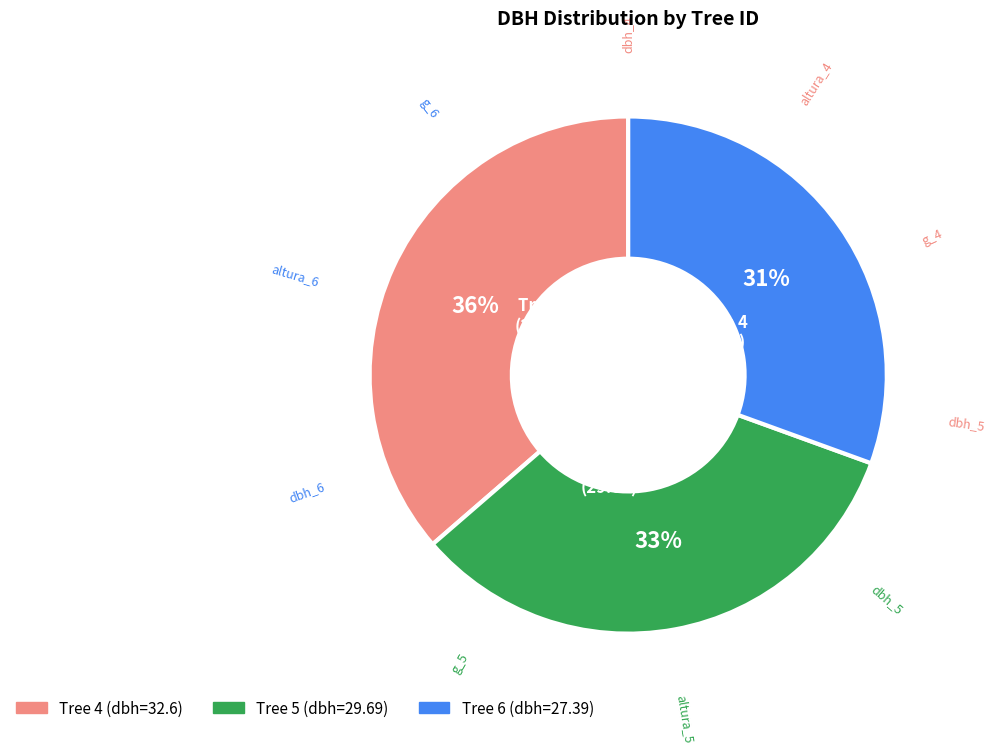

To the nearest percent, what is the average slice percentage?

33%